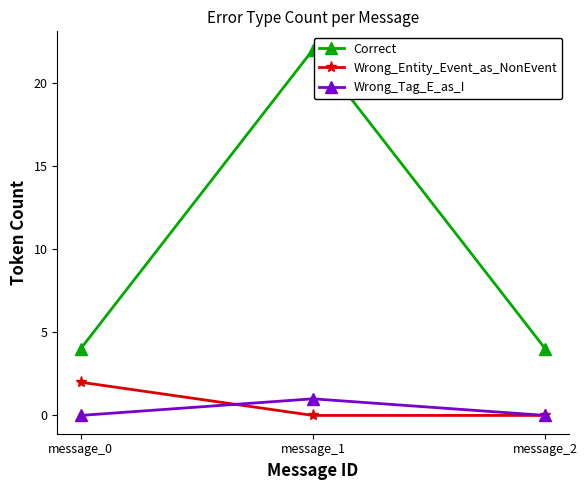

Which series has the largest range (max minus min)?

Correct